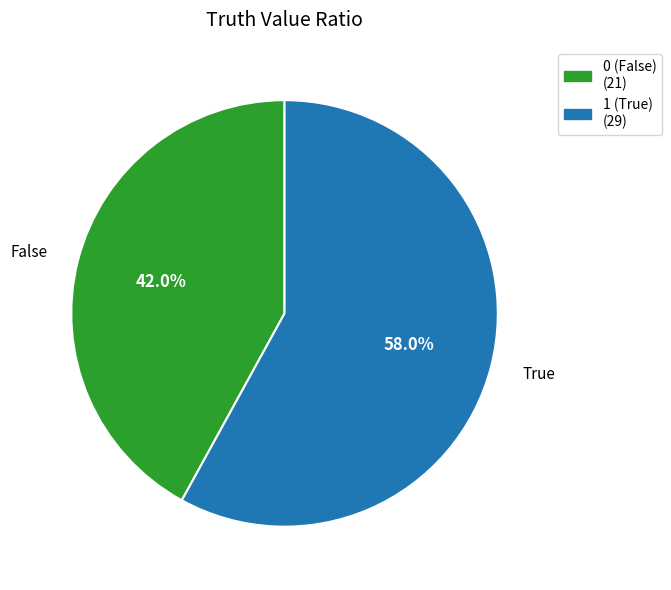

To the nearest percent, what portion does 0 represent?

42%